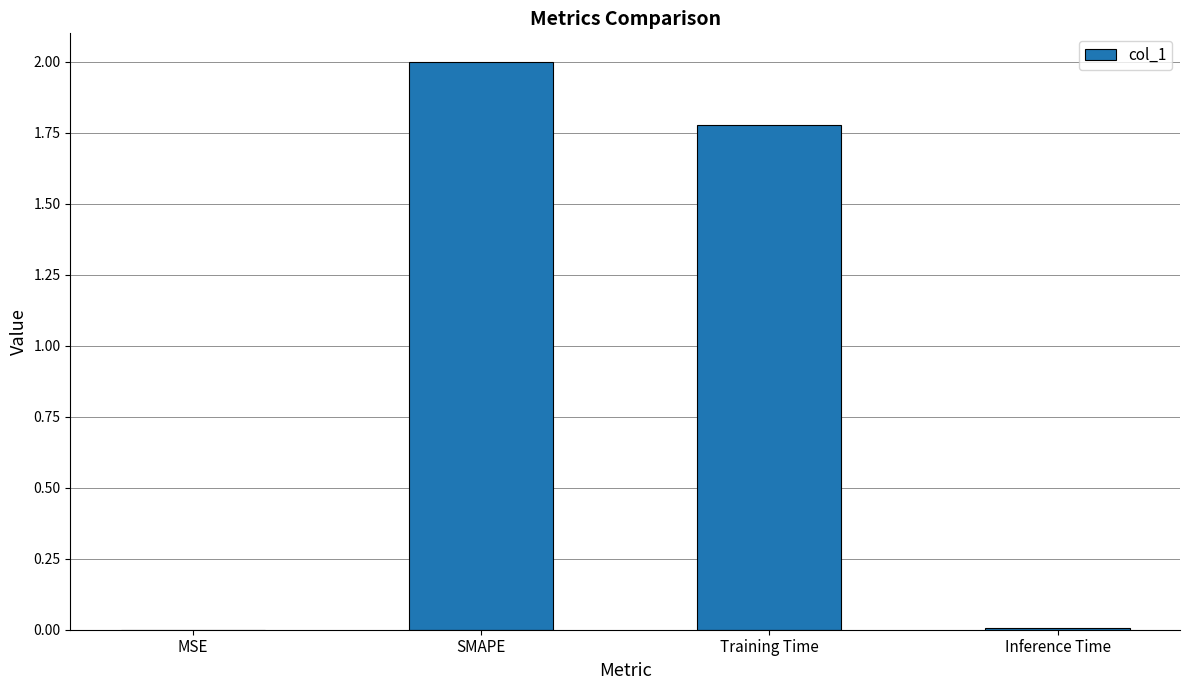

How many data points are above 1?

2